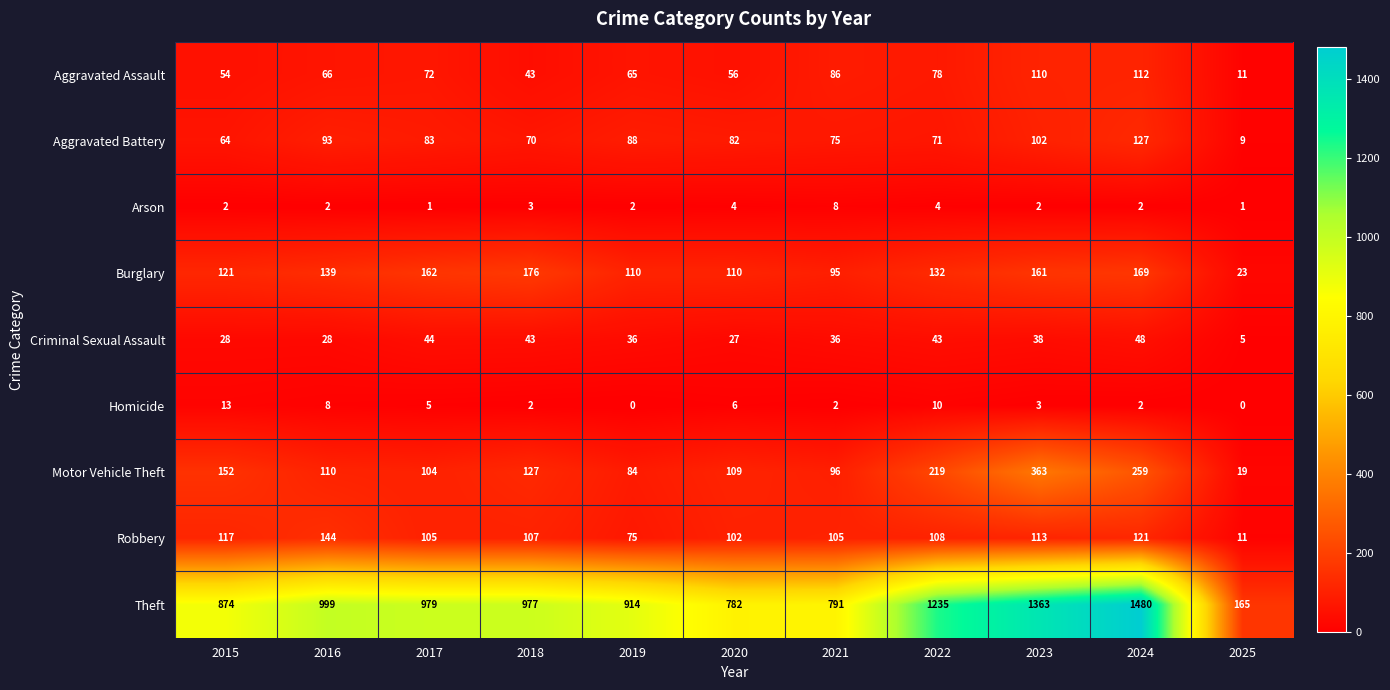

Count the Arson values in the range 2 to 4.

8